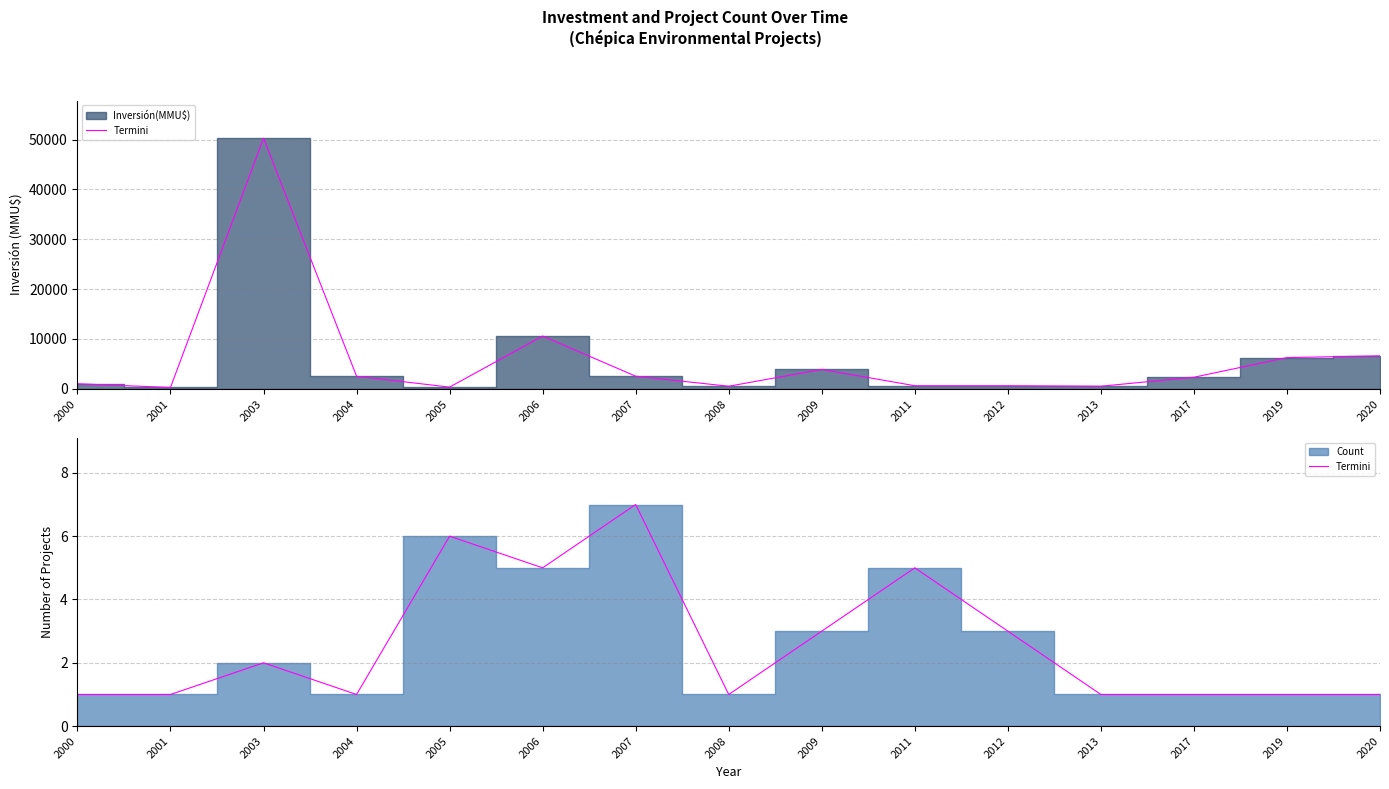

What is the change in value from 2005 to 2011?

-1